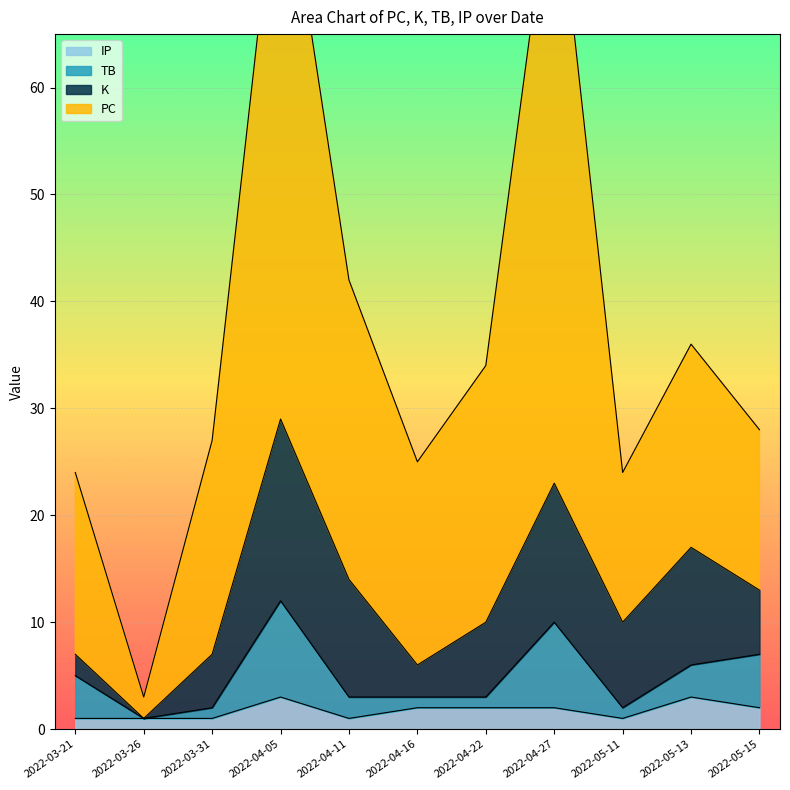

What is the sum of all TB values?

54